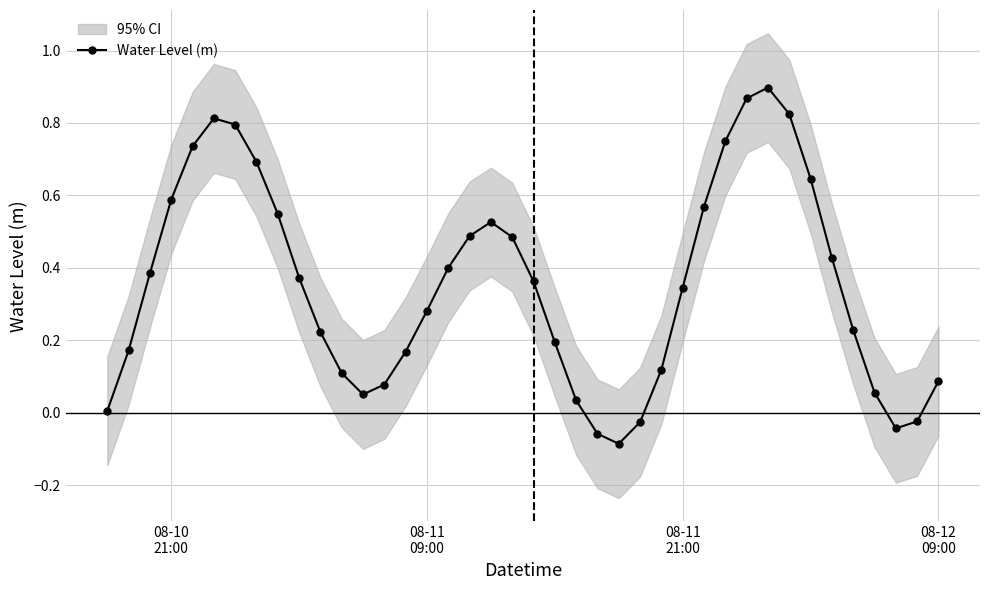

Reading left to right, list all the values displayed in this chart.

0.0	0.2	0.4	0.6	0.7	0.8	0.8	0.7	0.5	0.4	0.2	0.1	0.1	0.1	0.2	0.3	0.4	0.5	0.5	0.5	0.4	0.2	0.0	-0.1	-0.1	-0.0	0.1	0.3	0.6	0.7	0.9	0.9	0.8	0.6	0.4	0.2	0.1	-0.0	-0.0	0.1